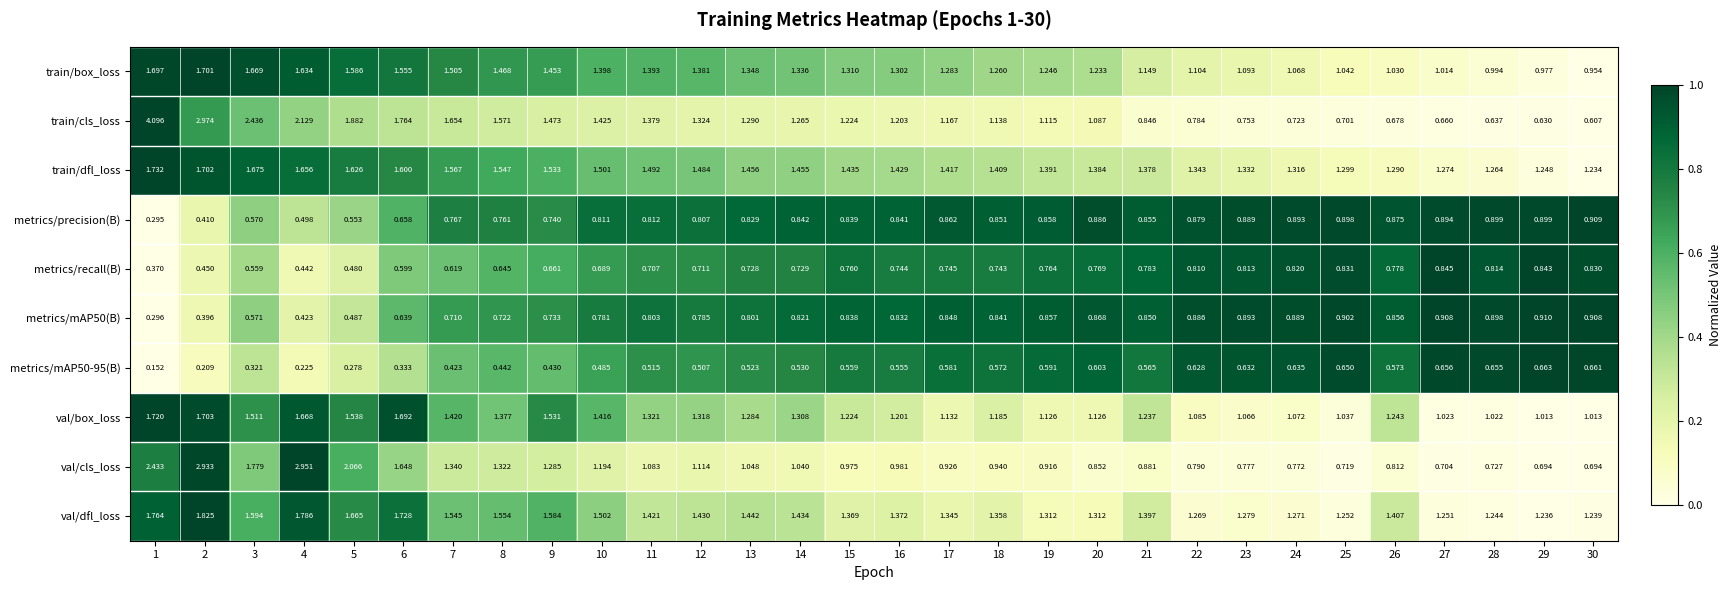

Count the number of data series in this chart.

10